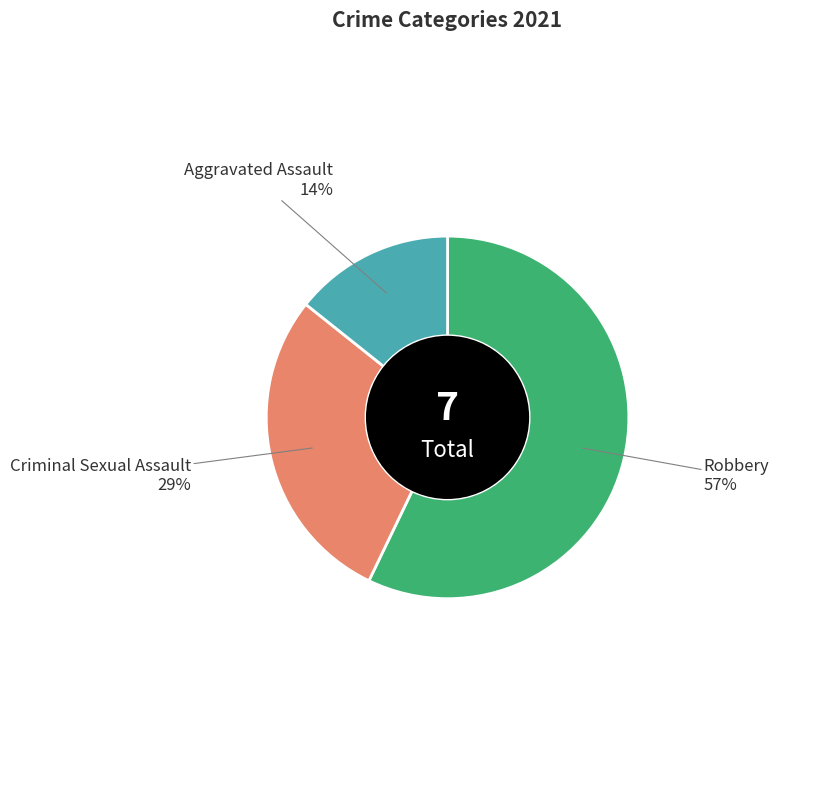

To the nearest percent, what is the average slice percentage?

33%